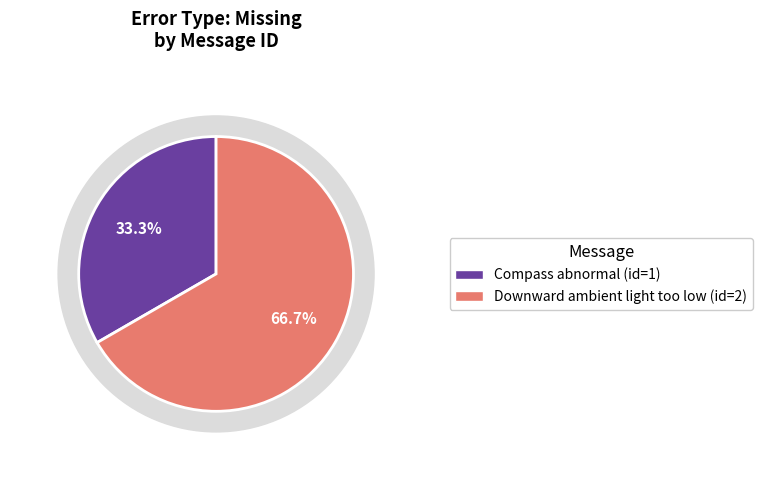

Approximately how many times larger is the value at Downward ambient light too low compared to Compass abnormal?

2.0